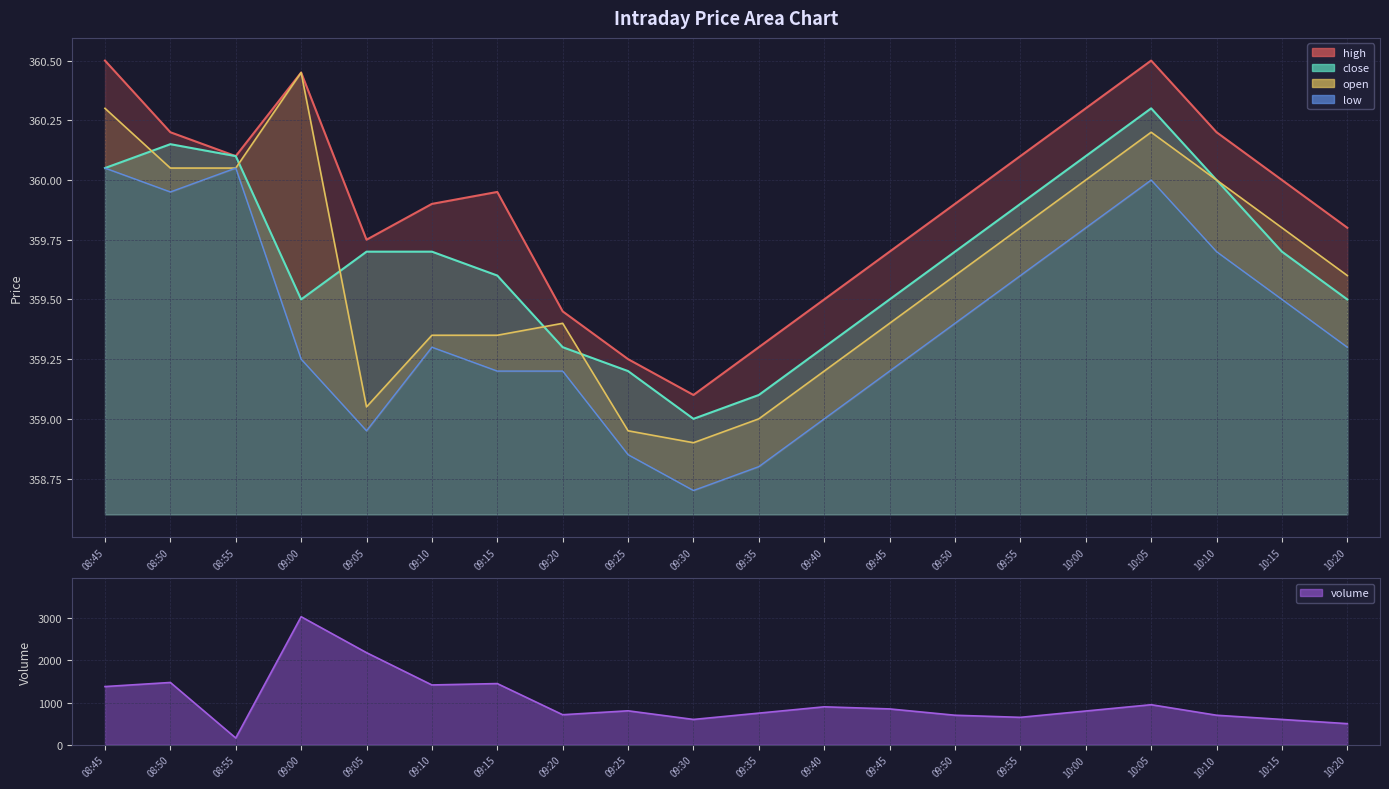

What is the maximum value for low?

360.1